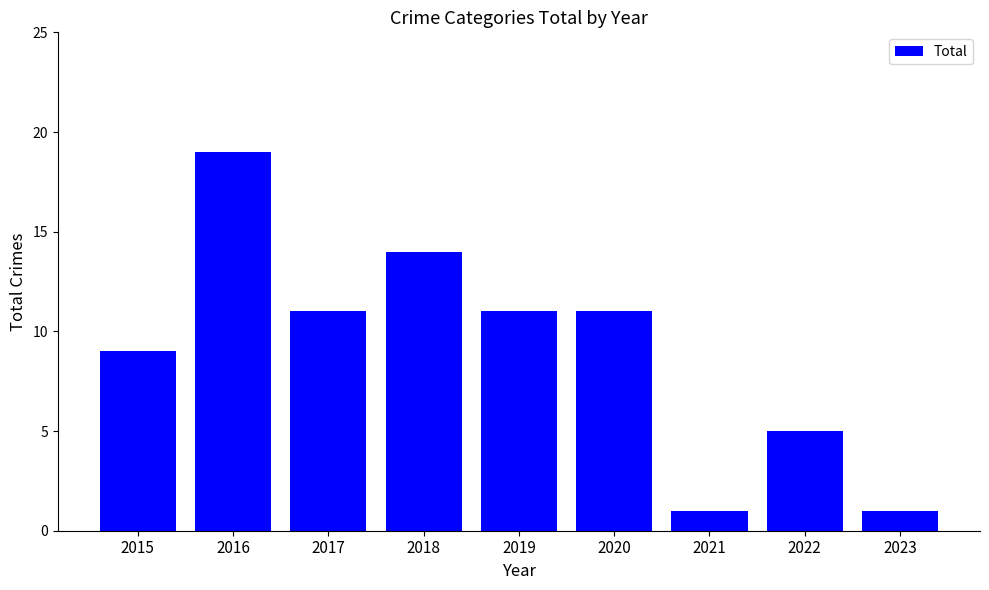

What is the value of the 8th bar from the left?

5